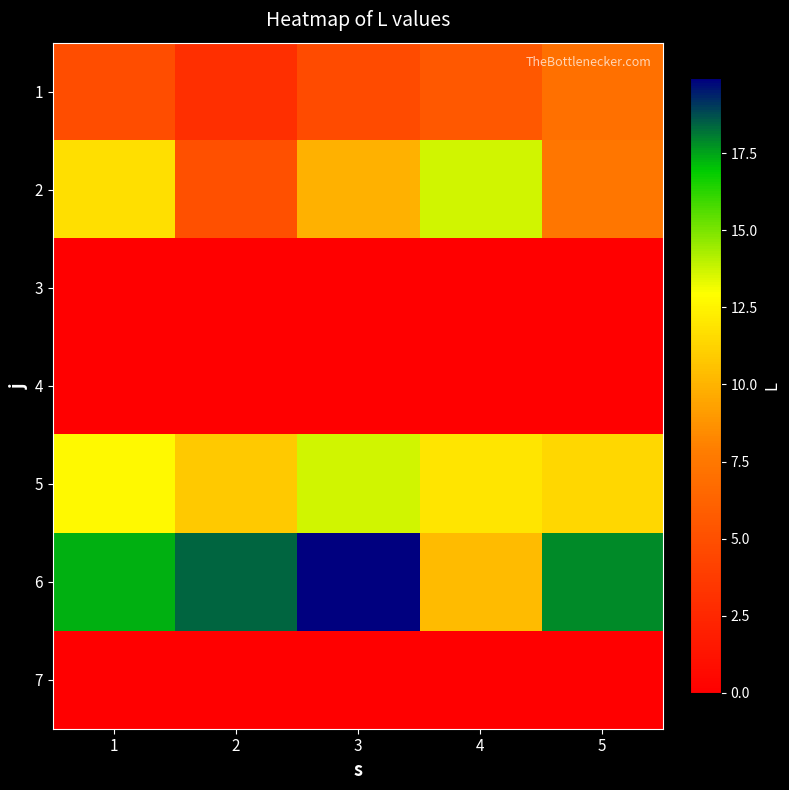

Rank the series by their maximum value, from highest to lowest.

6, 2, 5, 1, 3, 4, 7